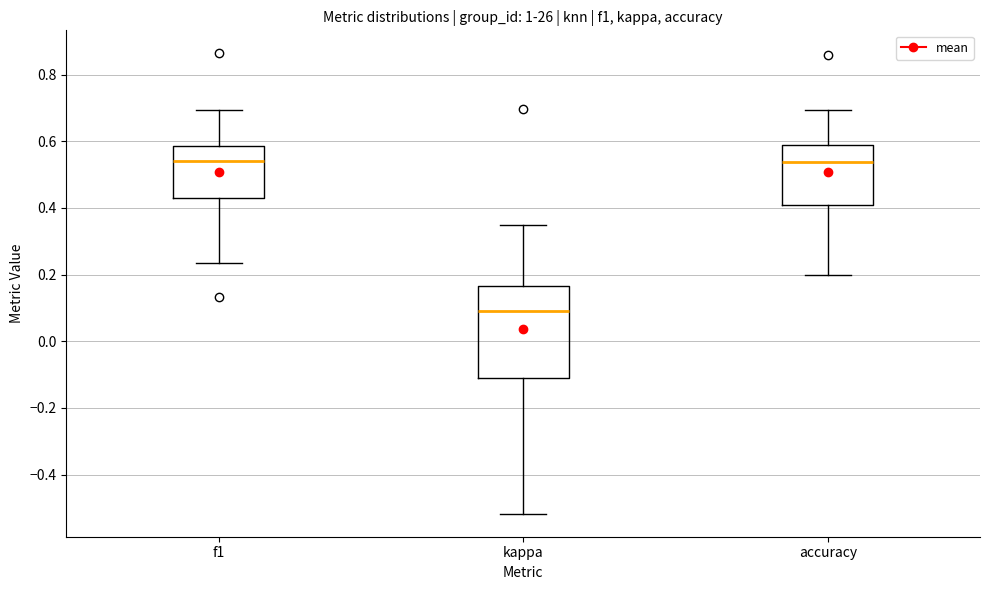

Reading left to right, read every box against the y-axis: the position of its median line, the range the box covers, and the ends of its whiskers. The values are not printed on the chart, so give them approximately, as read against the axis.

f1: median 0.54, box 0.42 to 0.58, whiskers 0.24 to 0.70
kappa: median 0.10, box -0.12 to 0.16, whiskers -0.52 to 0.36
accuracy: median 0.54, box 0.40 to 0.58, whiskers 0.20 to 0.70